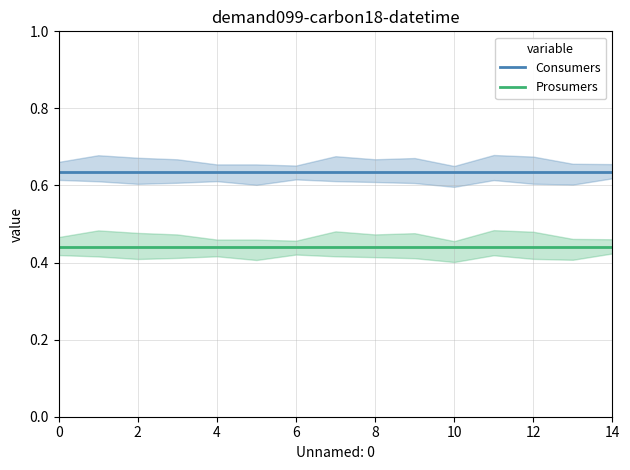

What is the highest value of the Prosumers series?

0.4